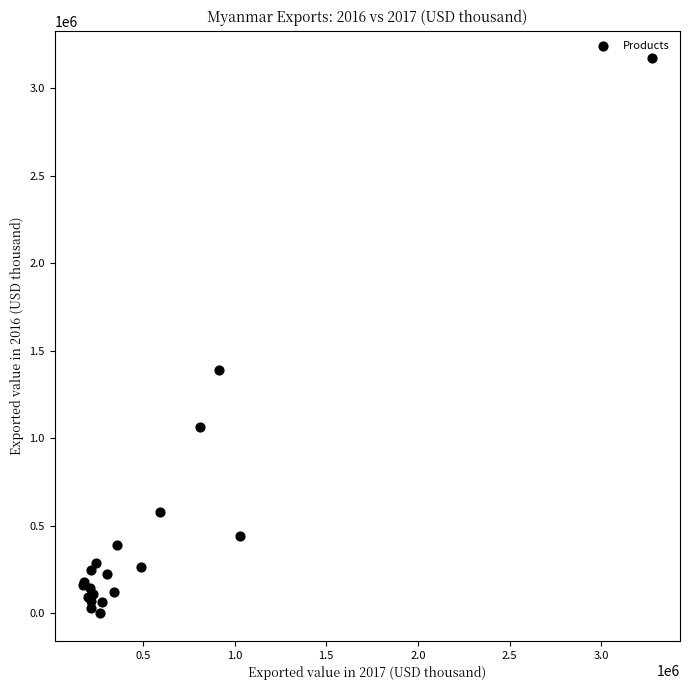

What Y value in the scatter plot is closest to 1585125?

1387966